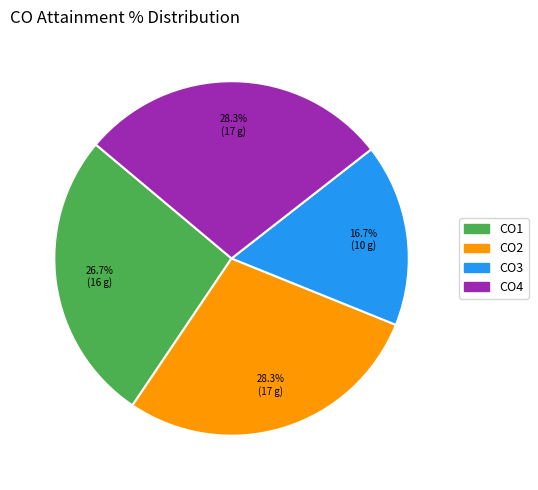

Does CO4 account for over 50% of the chart?

No